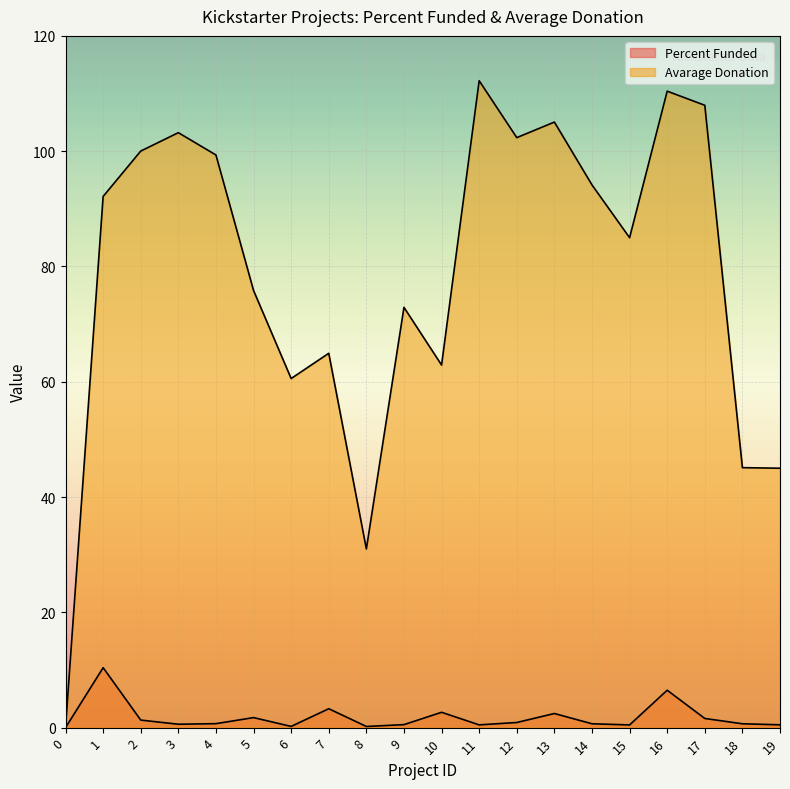

Reading right to left, what are all the values shown in this chart?

Percent Funded: 0.5	0.7	1.6	6.5	0.5	0.7	2.5	0.9	0.5	2.7	0.5	0.2	3.3	0.2	1.7	0.7	0.6	1.3	10.4	0.0
Avarage Donation: 45.0	45.1	108.0	110.4	85.0	94.2	105.0	102.3	112.2	62.9	72.9	31.0	64.9	60.6	75.8	99.3	103.2	100.0	92.2	0.0